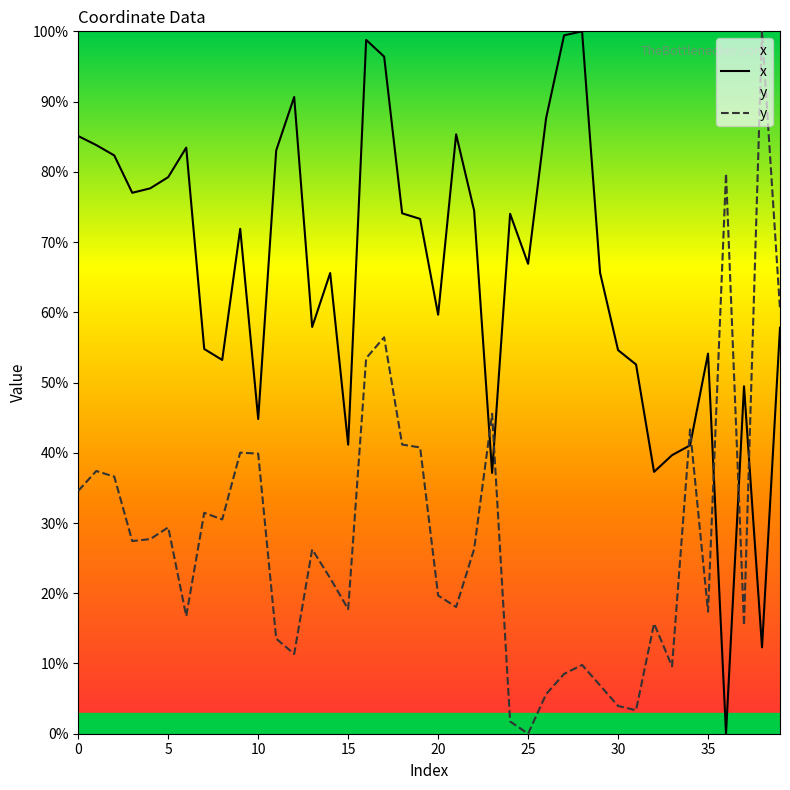

How many intersections are there between y and x?

7